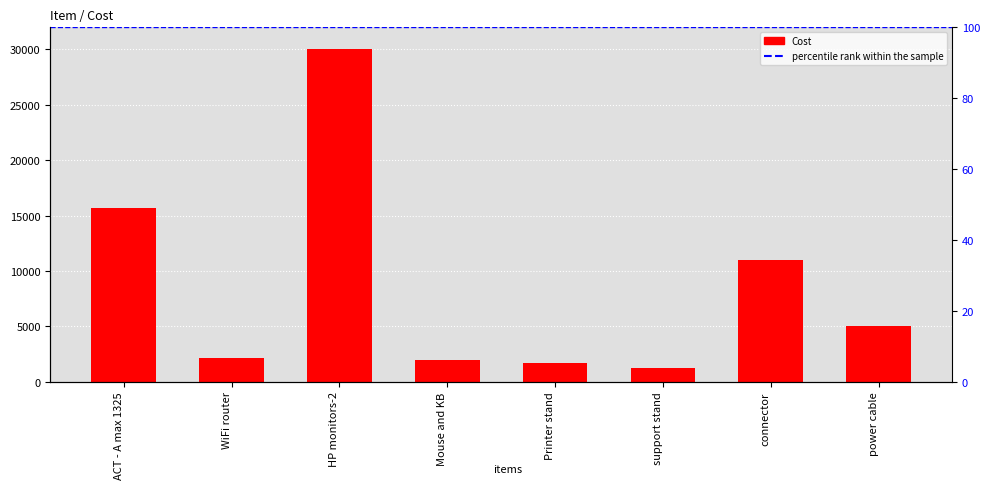

What is the average value?

8586